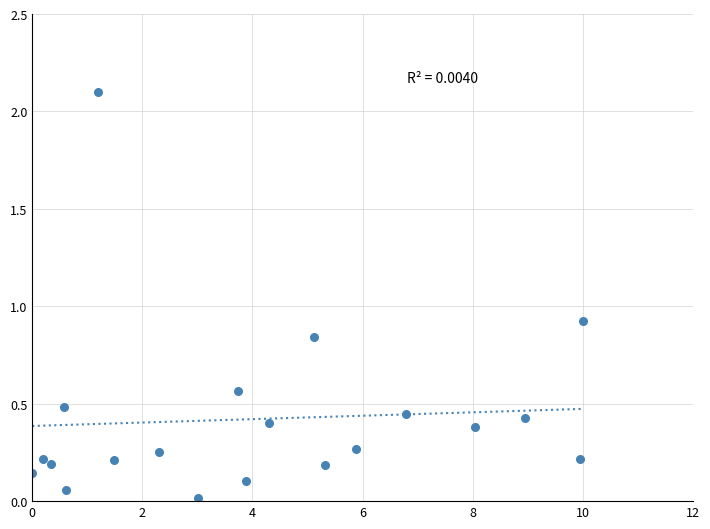

What is the range of Y values (max minus min)?

2.1